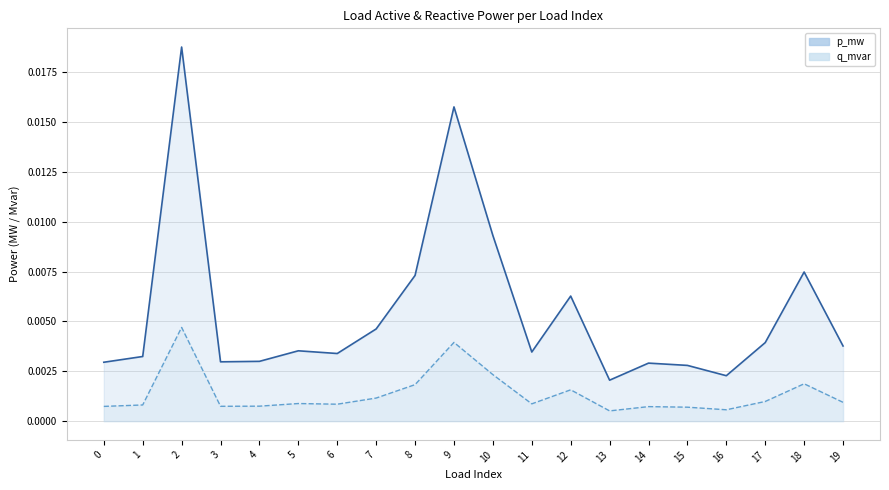

At which label is q_mvar line closest to 0?

13